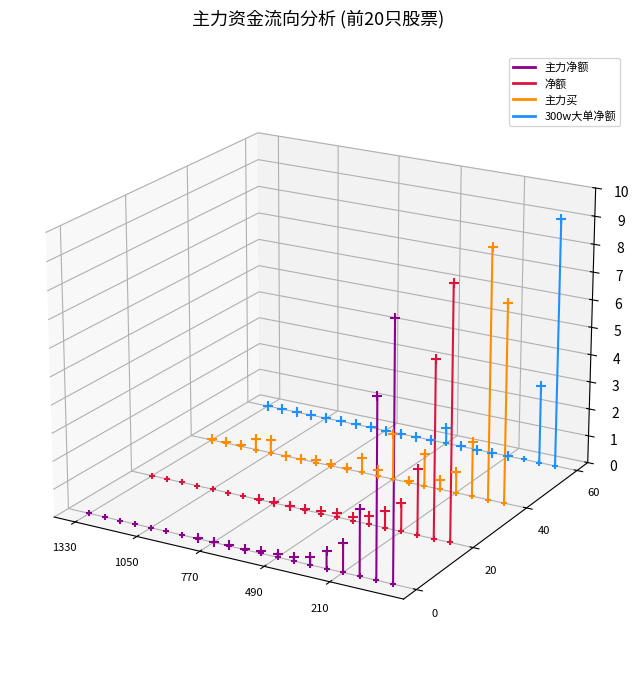

What is the total value across all series at 1330?

-0.2